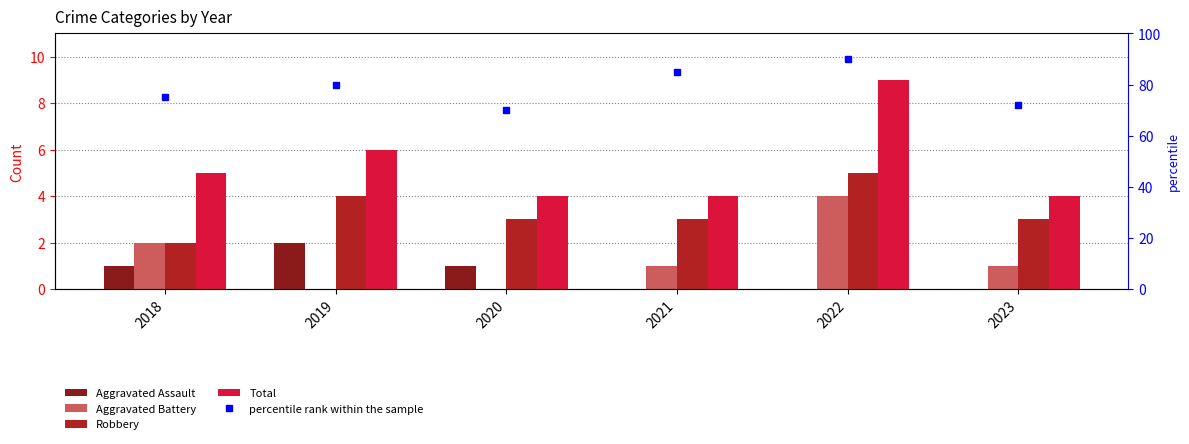

Reading left to right, transcribe all the data shown in this chart.

Aggravated Assault: 2018=1	2019=2	2020=1	2021=0	2022=0	2023=0
Aggravated Battery: 2018=2	2019=0	2020=0	2021=1	2022=4	2023=1
Robbery: 2018=2	2019=4	2020=3	2021=3	2022=5	2023=3
Total: 2018=5	2019=6	2020=4	2021=4	2022=9	2023=4
percentile rank within the sample: 2018=75	2019=80	2020=70	2021=85	2022=90	2023=72